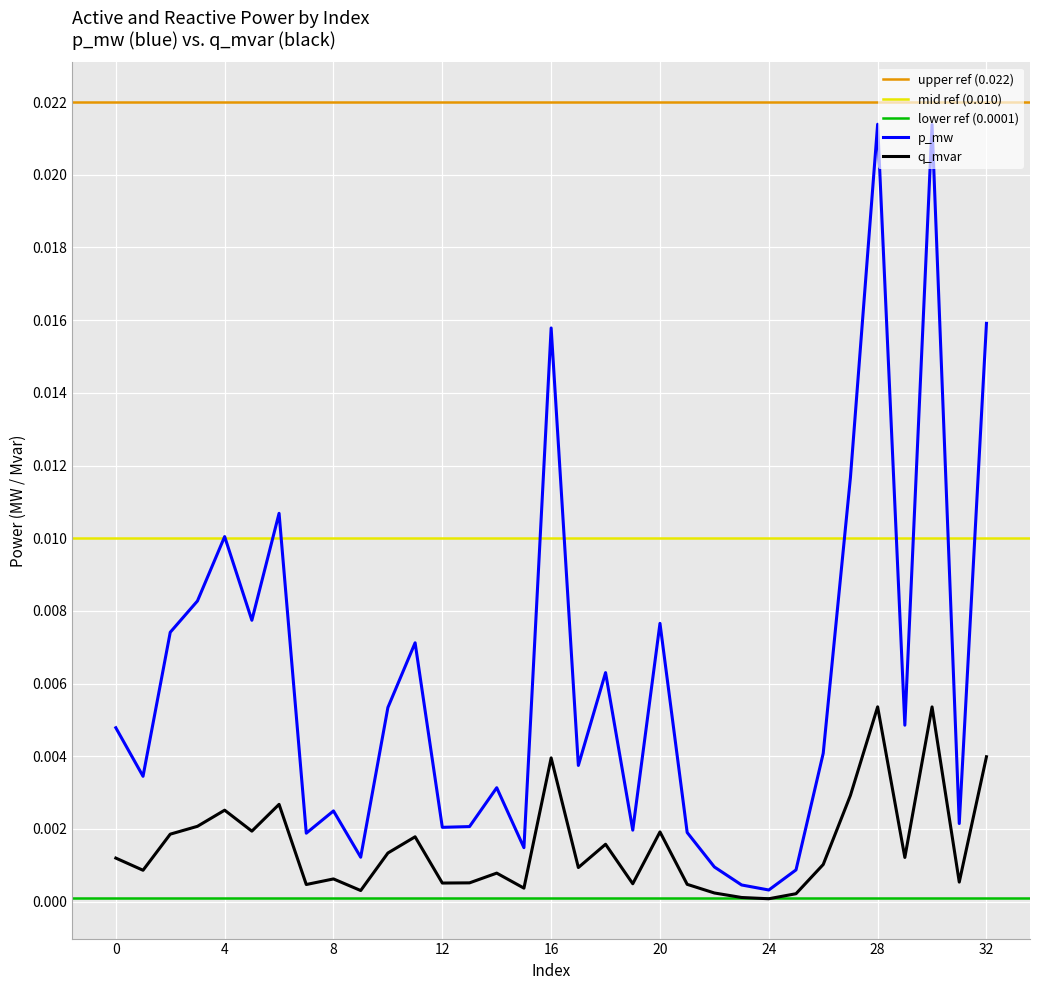

Which series has the widest spread of values?

p_mw